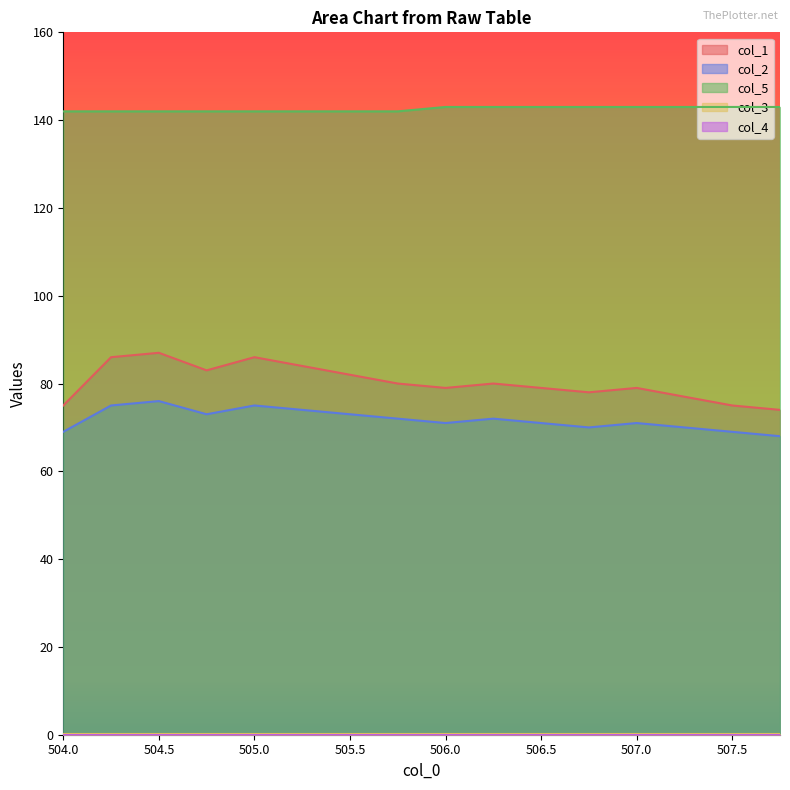

What is the difference between the maximum and minimum values in the col_5 series?

1.0